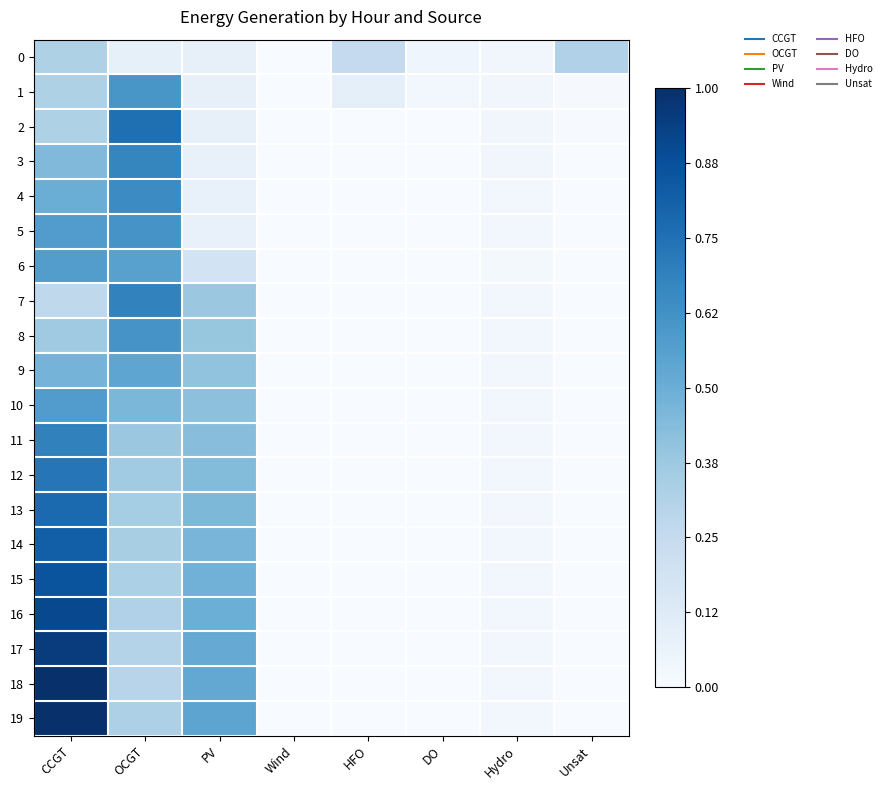

How many data points does each series have?

8